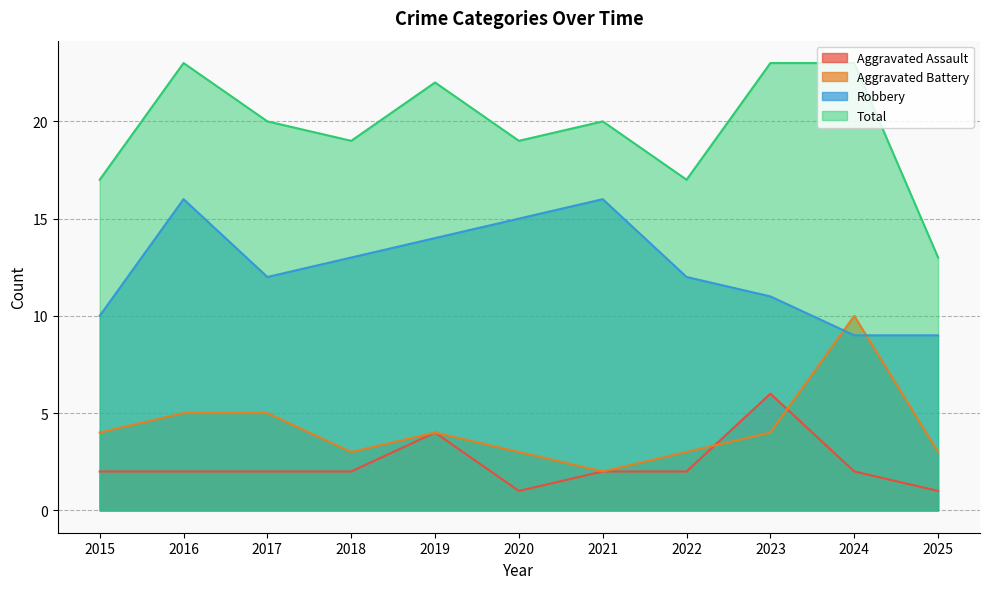

Count the number of categories in the chart.

11